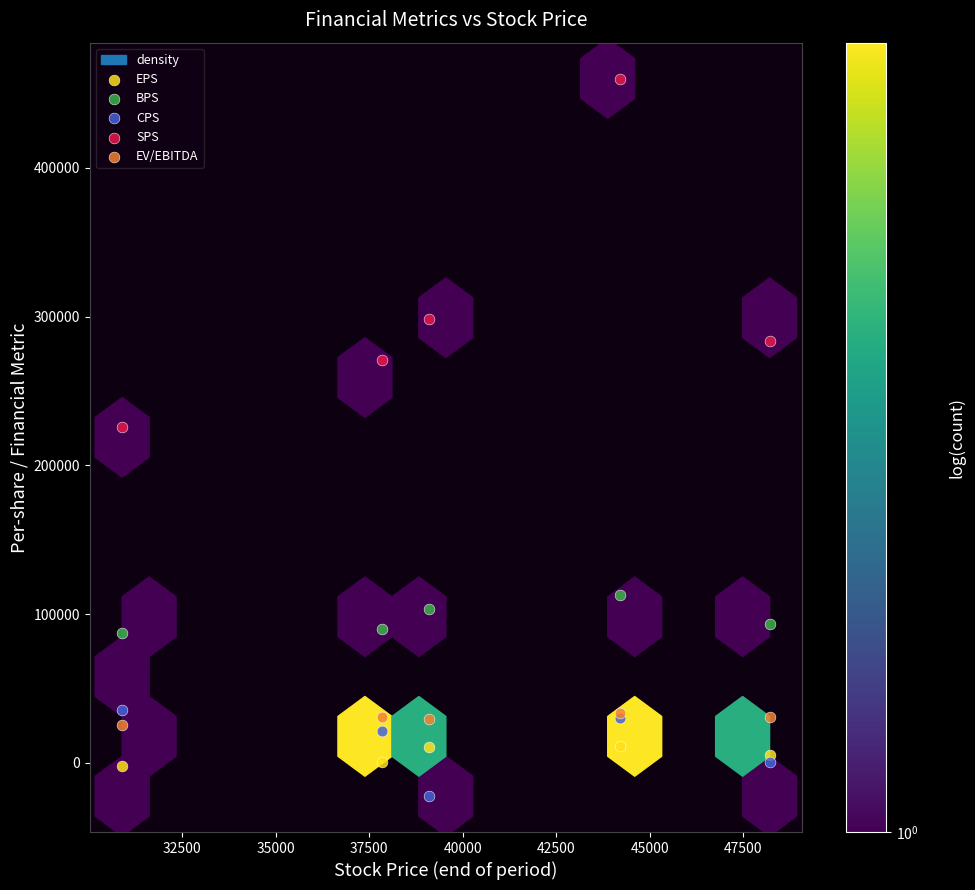

In the SPS series, what Y value is closest to 342825?

298124.0